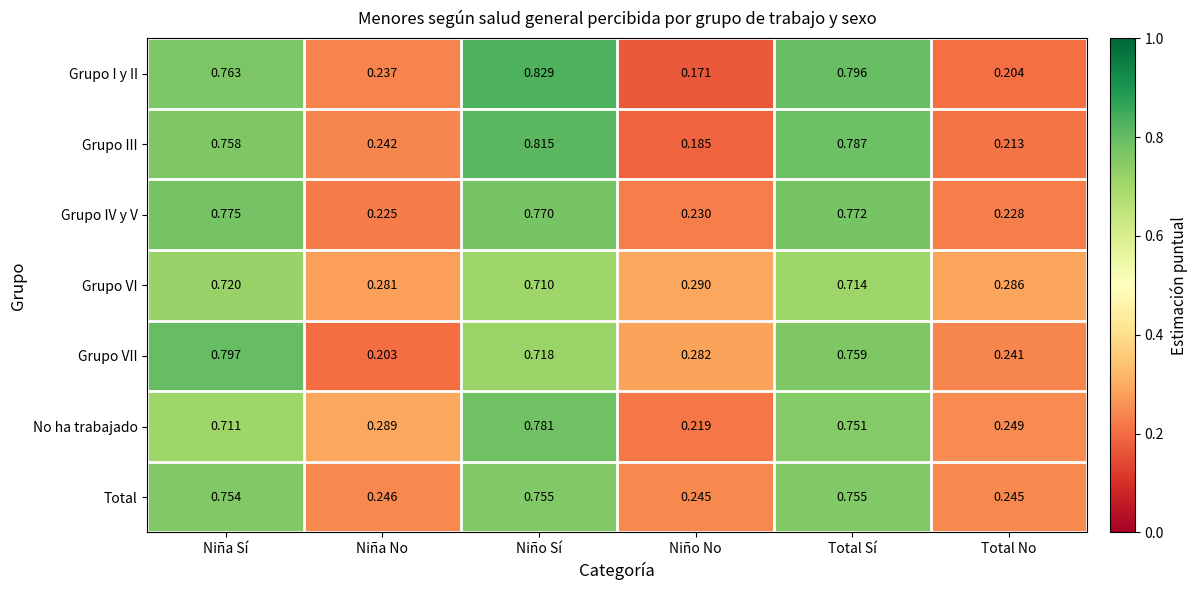

What is the spread (max minus min) of values at Niña Sí?

0.1